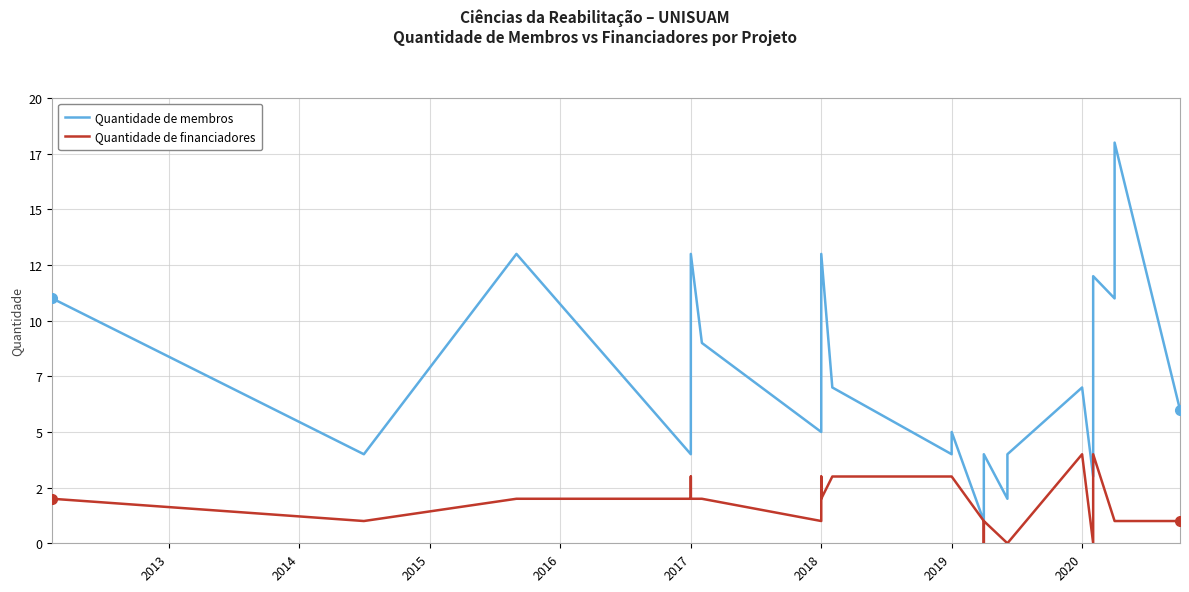

How many data points in Quantidade de financiadores are less than 2?

15